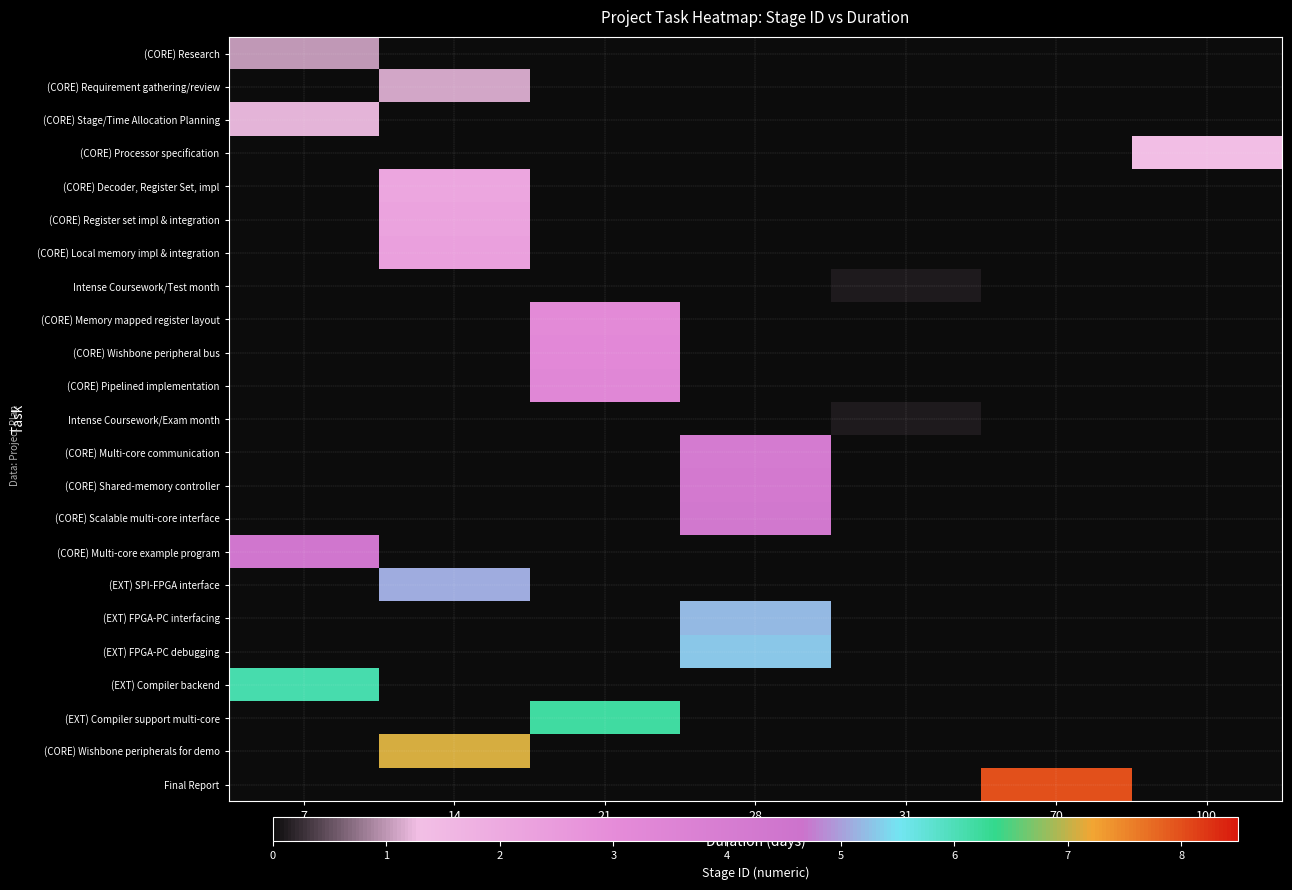

Reading left to right, extract all data points from this chart.

(CORE) Research: 7=1.0	14=0.0	21=0.0	28=0.0	31=0.0	70=0.0	100=0.0
(CORE) Requirement gathering/review: 7=0.0	14=1.1	21=0.0	28=0.0	31=0.0	70=0.0	100=0.0
(CORE) Stage/Time Allocation Planning: 7=1.2	14=0.0	21=0.0	28=0.0	31=0.0	70=0.0	100=0.0
(CORE) Processor specification: 7=0.0	14=0.0	21=0.0	28=0.0	31=0.0	70=0.0	100=1.3
(CORE) Decoder, Register Set, impl: 7=0.0	14=2.1	21=0.0	28=0.0	31=0.0	70=0.0	100=0.0
(CORE) Register set impl & integration: 7=0.0	14=2.2	21=0.0	28=0.0	31=0.0	70=0.0	100=0.0
(CORE) Local memory impl & integration: 7=0.0	14=2.3	21=0.0	28=0.0	31=0.0	70=0.0	100=0.0
Intense Coursework/Test month: 7=0.0	14=0.0	21=0.0	28=0.0	31=0.1	70=0.0	100=0.0
(CORE) Memory mapped register layout: 7=0.0	14=0.0	21=3.1	28=0.0	31=0.0	70=0.0	100=0.0
(CORE) Wishbone peripheral bus: 7=0.0	14=0.0	21=3.2	28=0.0	31=0.0	70=0.0	100=0.0
(CORE) Pipelined implementation: 7=0.0	14=0.0	21=3.3	28=0.0	31=0.0	70=0.0	100=0.0
Intense Coursework/Exam month: 7=0.0	14=0.0	21=0.0	28=0.0	31=0.1	70=0.0	100=0.0
(CORE) Multi-core communication: 7=0.0	14=0.0	21=0.0	28=4.1	31=0.0	70=0.0	100=0.0
(CORE) Shared-memory controller: 7=0.0	14=0.0	21=0.0	28=4.2	31=0.0	70=0.0	100=0.0
(CORE) Scalable multi-core interface: 7=0.0	14=0.0	21=0.0	28=4.3	31=0.0	70=0.0	100=0.0
(CORE) Multi-core example program: 7=4.4	14=0.0	21=0.0	28=0.0	31=0.0	70=0.0	100=0.0
(EXT) SPI-FPGA interface: 7=0.0	14=5.1	21=0.0	28=0.0	31=0.0	70=0.0	100=0.0
(EXT) FPGA-PC interfacing: 7=0.0	14=0.0	21=0.0	28=5.2	31=0.0	70=0.0	100=0.0
(EXT) FPGA-PC debugging: 7=0.0	14=0.0	21=0.0	28=5.3	31=0.0	70=0.0	100=0.0
(EXT) Compiler backend: 7=6.1	14=0.0	21=0.0	28=0.0	31=0.0	70=0.0	100=0.0
(EXT) Compiler support multi-core: 7=0.0	14=0.0	21=6.2	28=0.0	31=0.0	70=0.0	100=0.0
(CORE) Wishbone peripherals for demo: 7=0.0	14=7.1	21=0.0	28=0.0	31=0.0	70=0.0	100=0.0
Final Report: 7=0.0	14=0.0	21=0.0	28=0.0	31=0.0	70=8.0	100=0.0